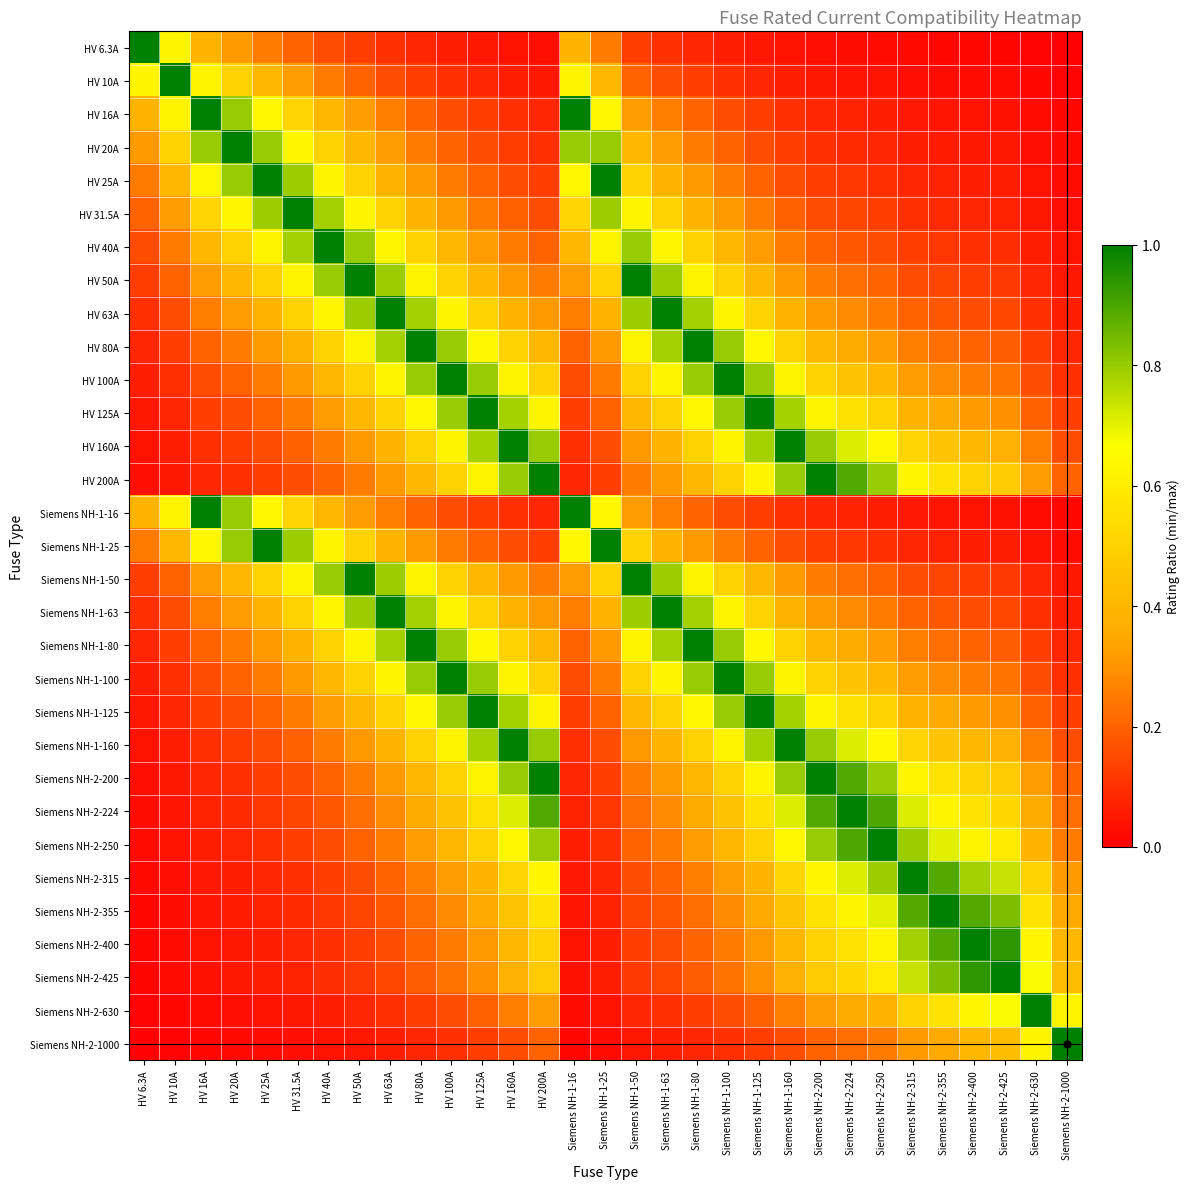

How many distinct data groups are displayed?

31